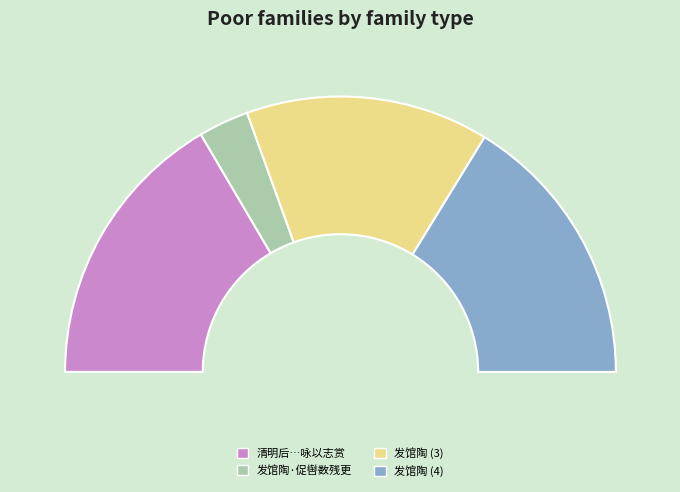

What is the change in value from 发馆陶 to 发馆陶?

+143319